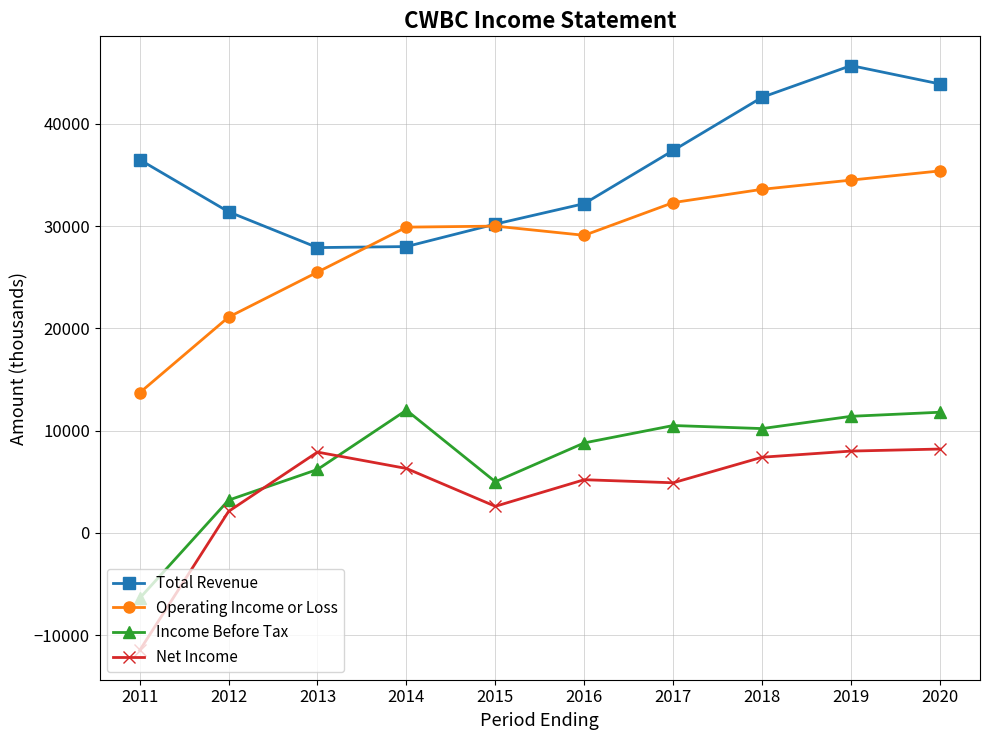

True or false: Income Before Tax and Total Revenue intersect in this chart.

False